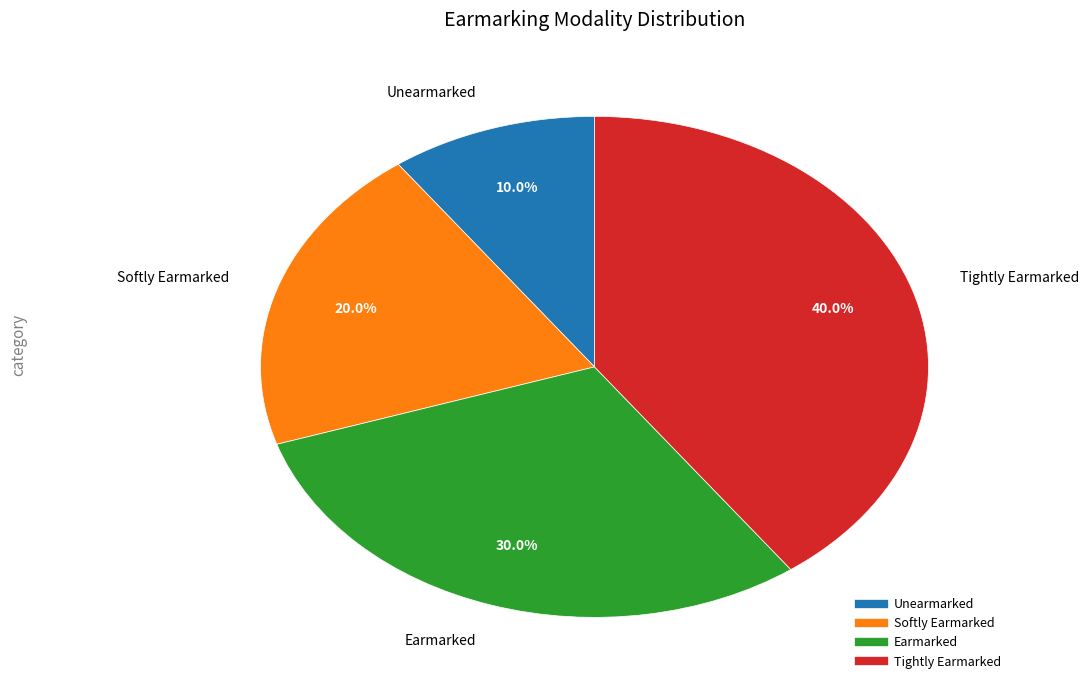

What percentage is the Softly Earmarked slice, to the nearest percent?

20%